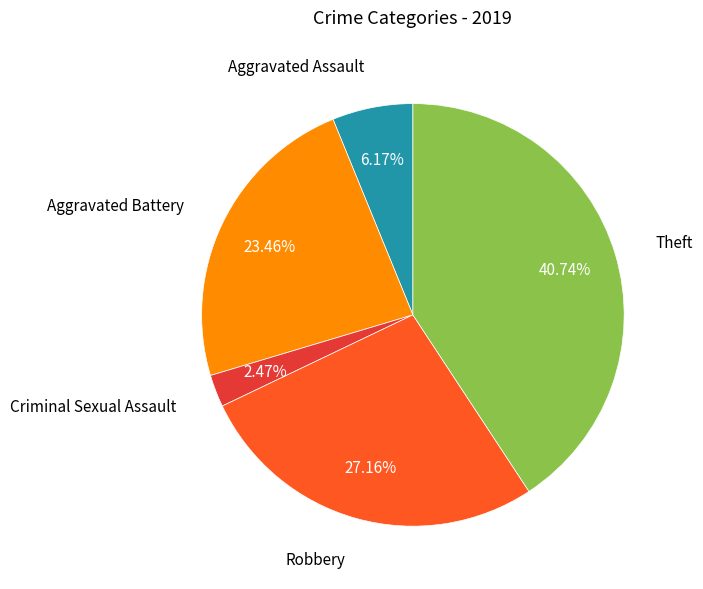

Is there a majority slice in this chart?

No